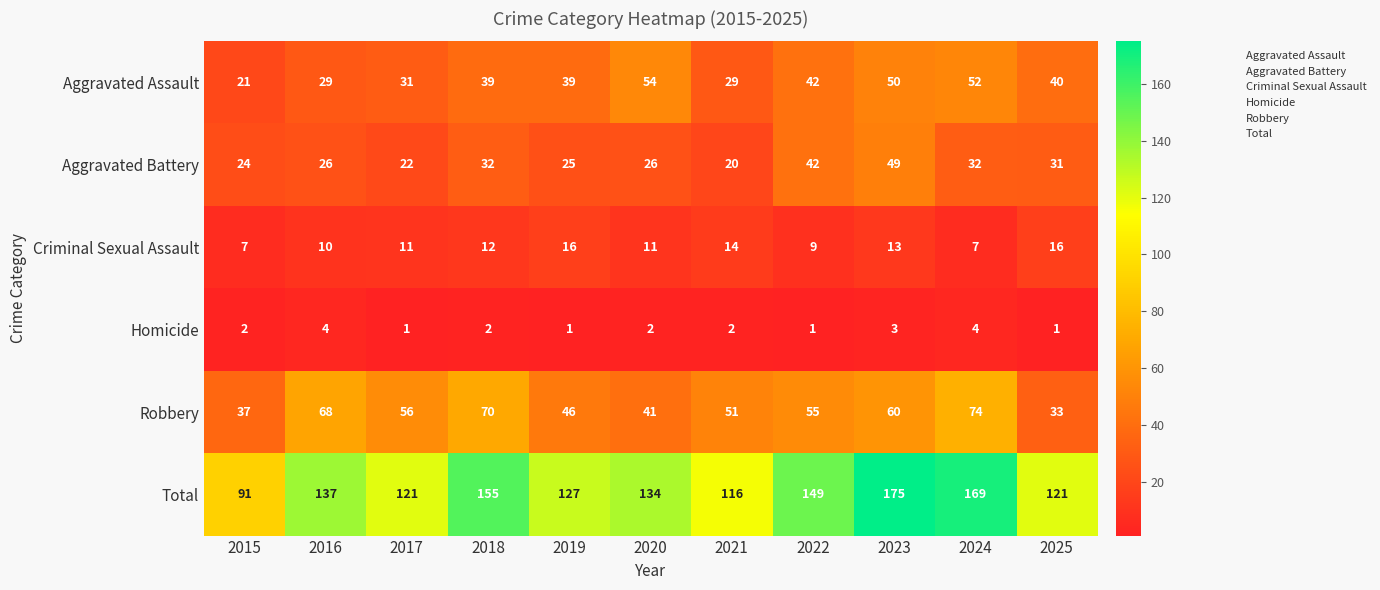

What is the difference between the maximum and minimum values in the Aggravated Assault series?

33